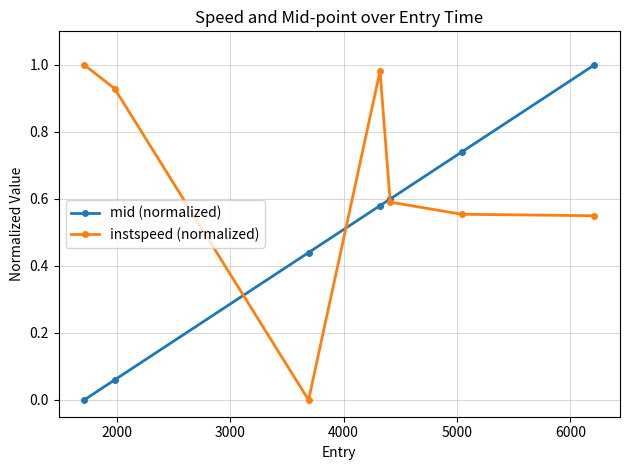

Rank the series by their average value, from highest to lowest.

instspeed (normalized), mid (normalized)